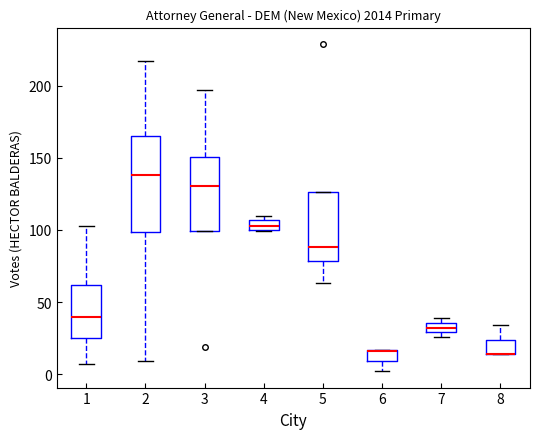

Which box is the tallest, from its lower edge to its upper edge?

2